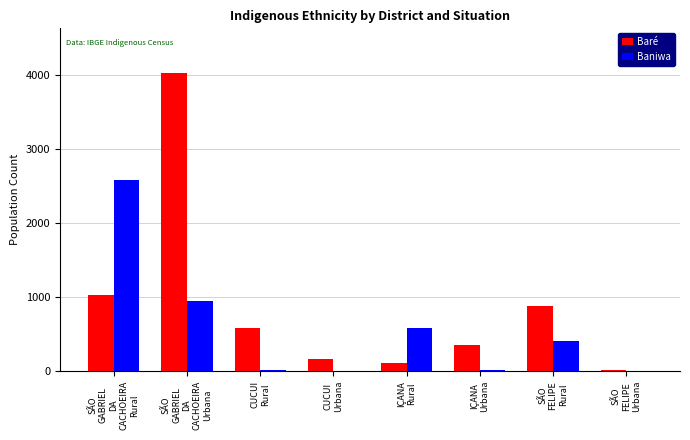

What is the total value across all series at SÃO
FELIPE
Urbana?

17